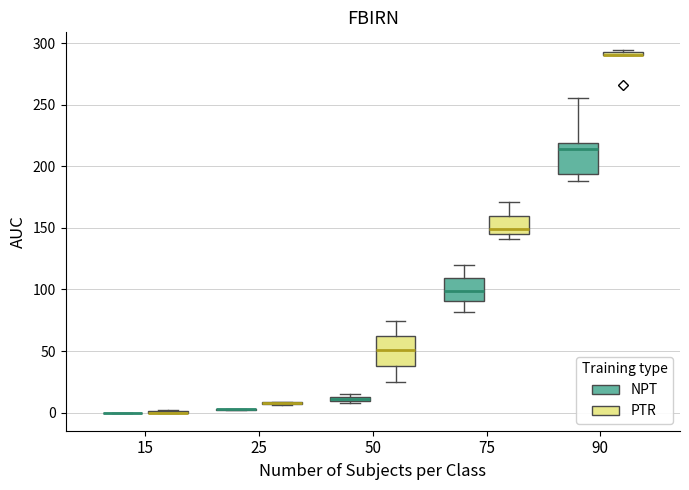

Where does the median line of the box for 75 (NPT) sit on the y-axis? The values are not printed on the chart, so give them approximately, as read against the axis.

100